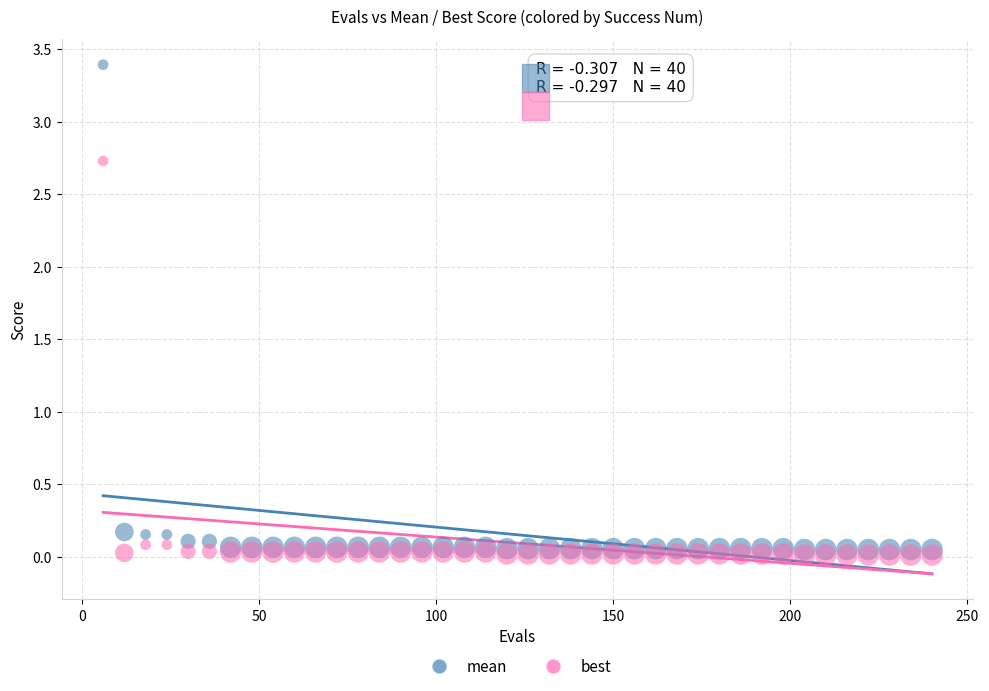

What are all the series names shown in the legend?

mean, best